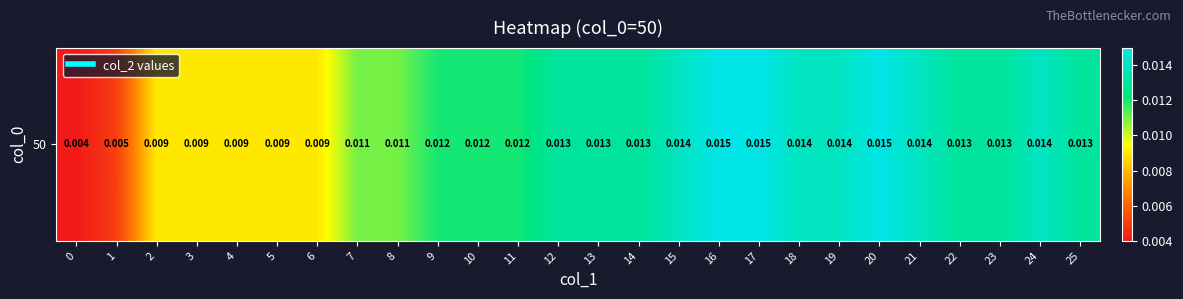

Count the number of categories in the chart.

26